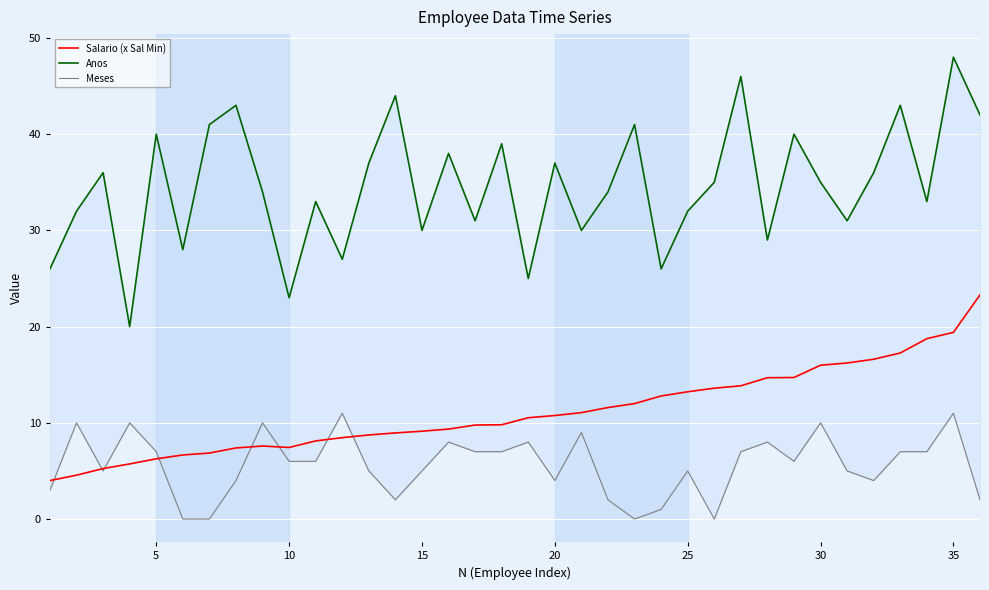

How many series are shown in this chart?

3